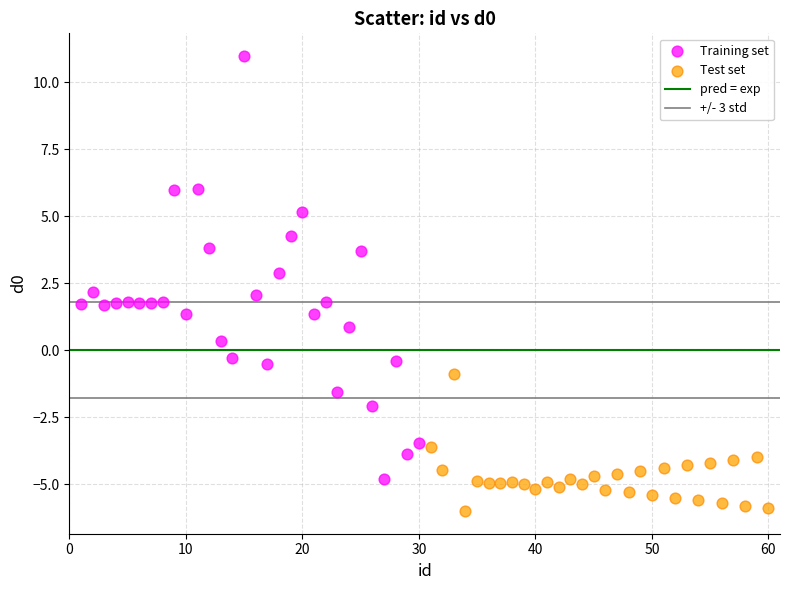

Which series has the largest Y range (max minus min)?

Training set